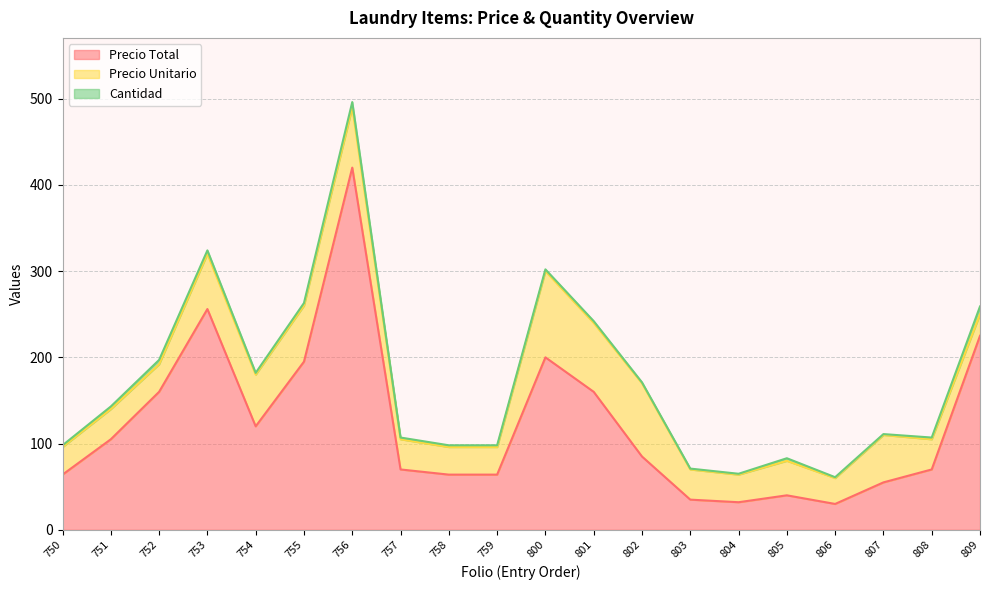

What is the sum of all Precio Unitario values?

974